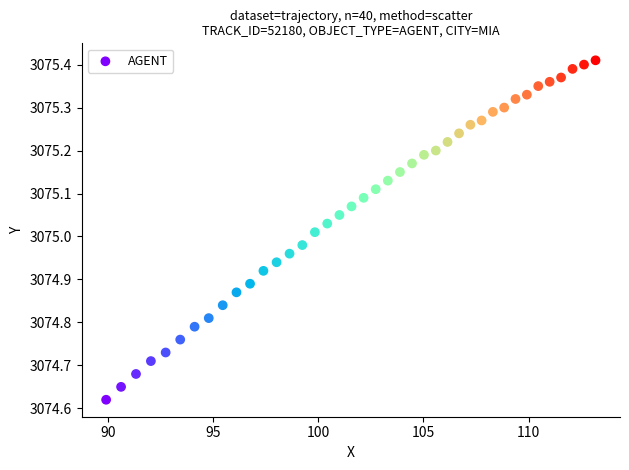

What is the range of Y values (max minus min)?

0.8